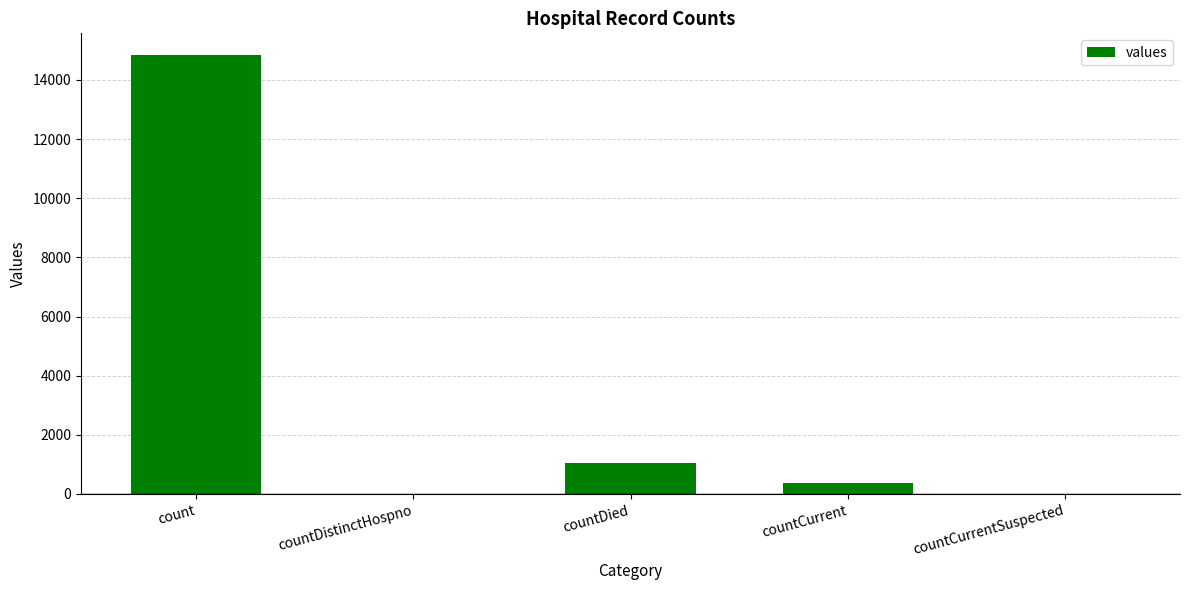

At which category does the chart reach its peak across all series?

count